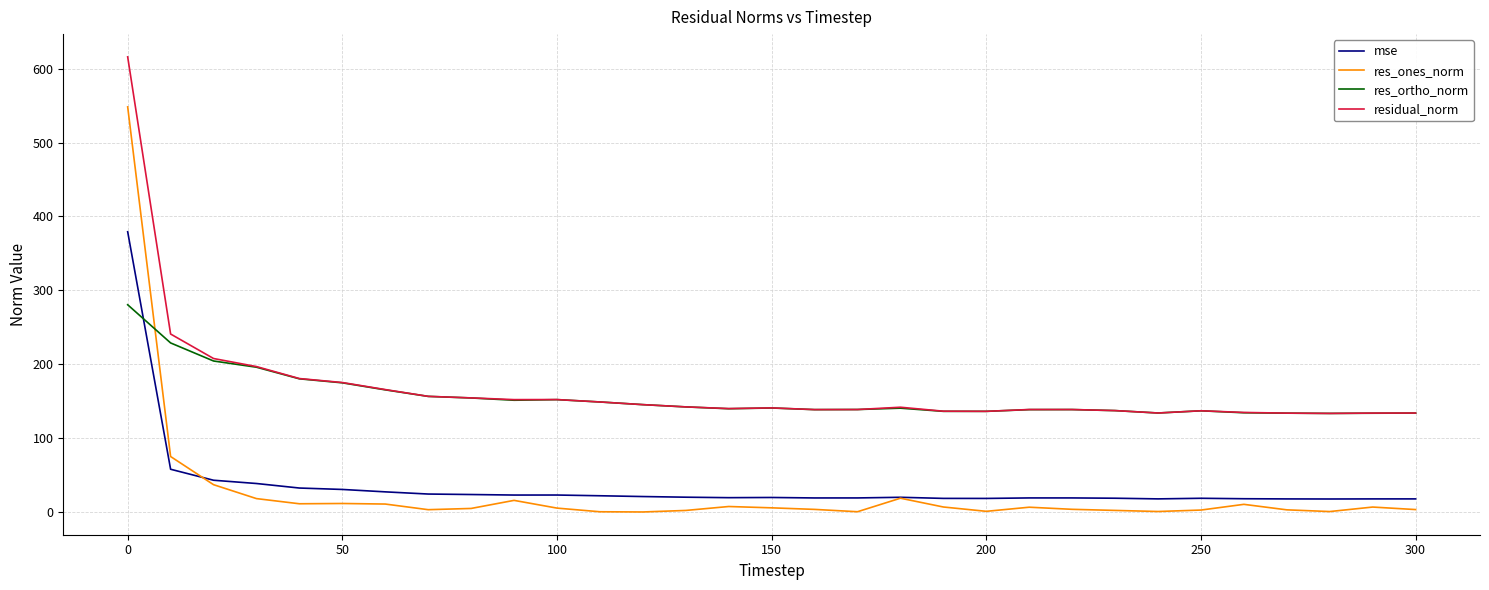

What is the greatest value displayed?

615.9